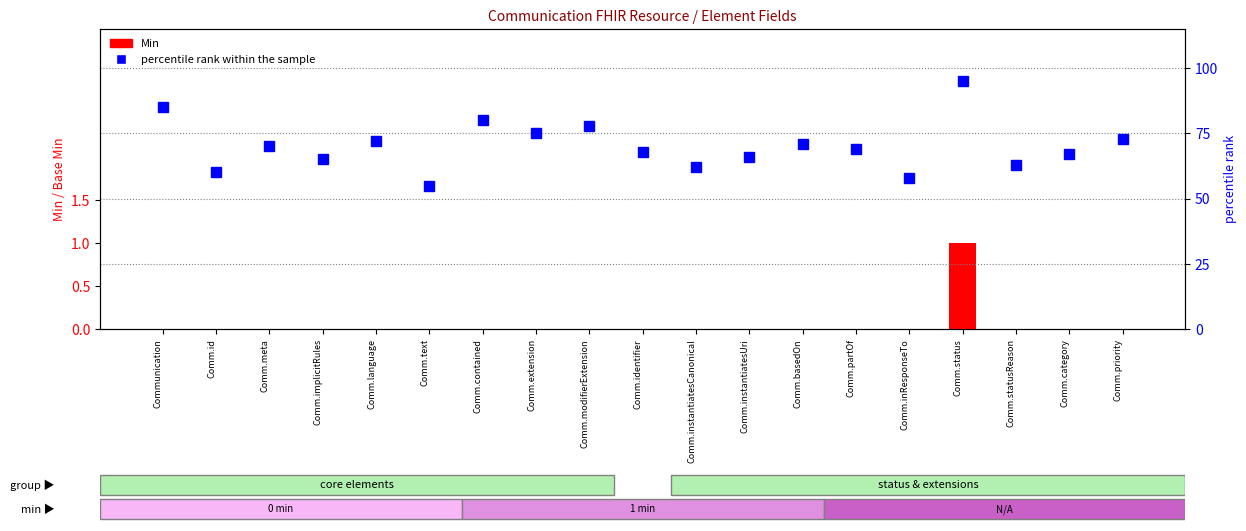

Which has a higher value, Comm.basedOn or Comm.partOf?

Comm.basedOn